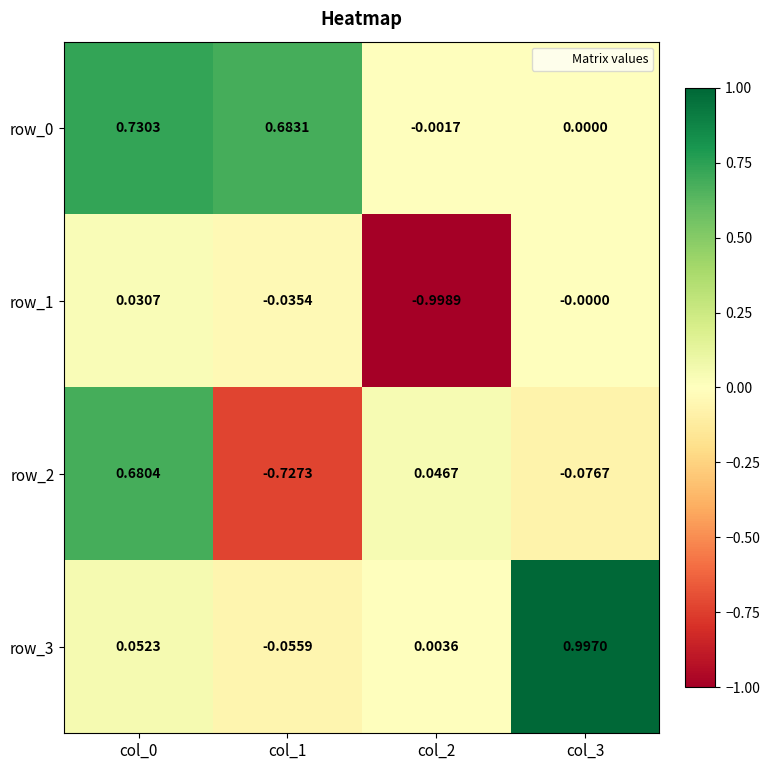

Is the value of row_0 at col_1 greater than the value of row_3 at col_0?

Yes